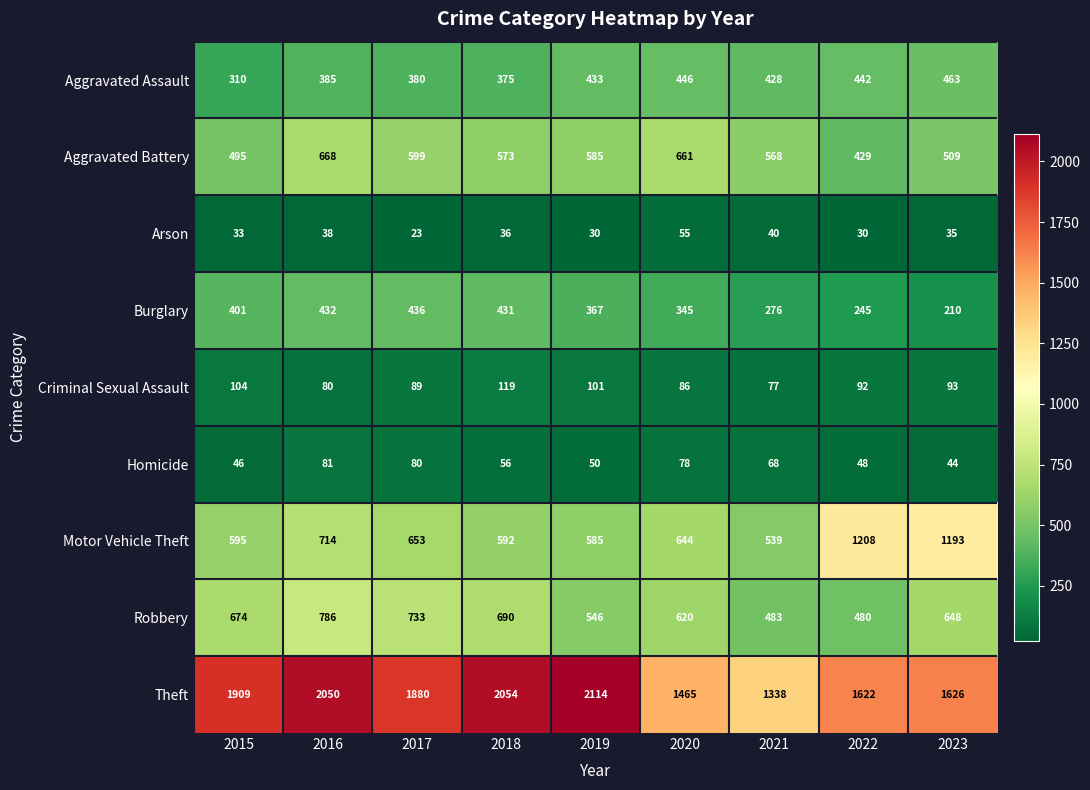

At which label does Robbery first exceed 648?

2015